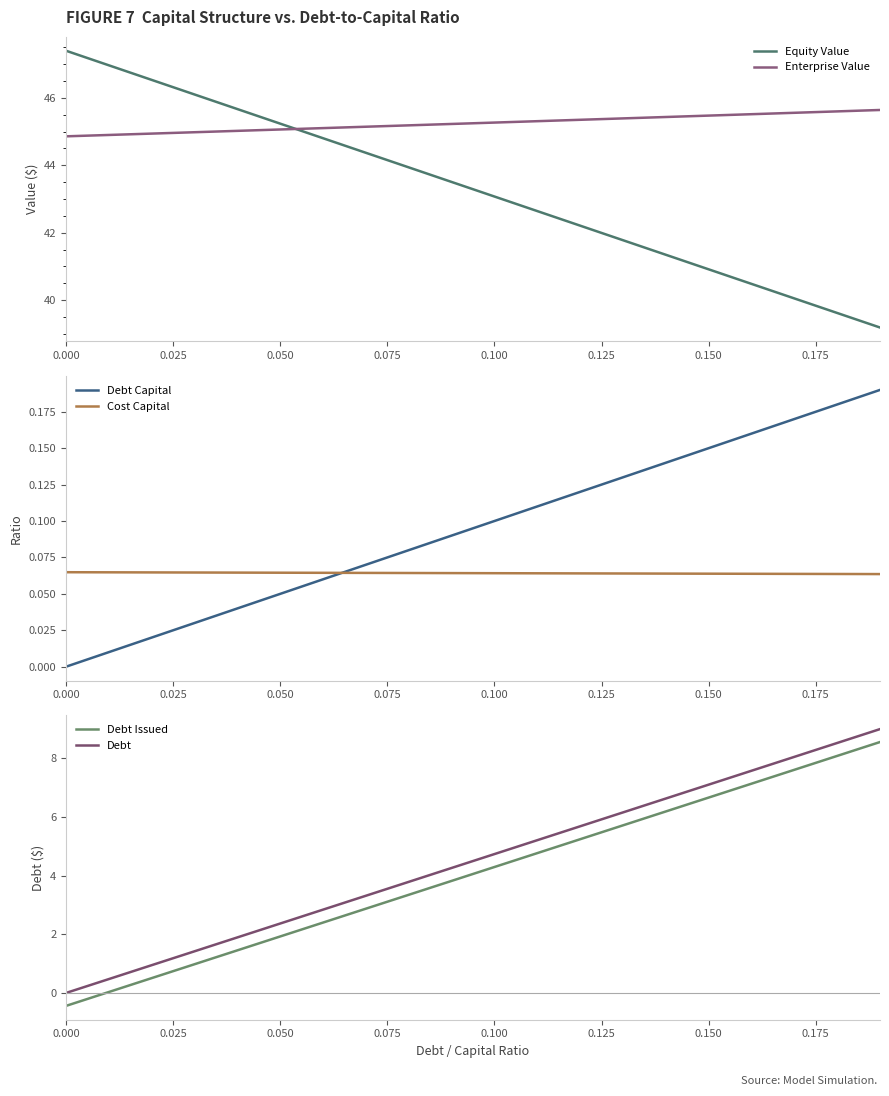

How many times do Equity Value and Enterprise Value cross each other?

1